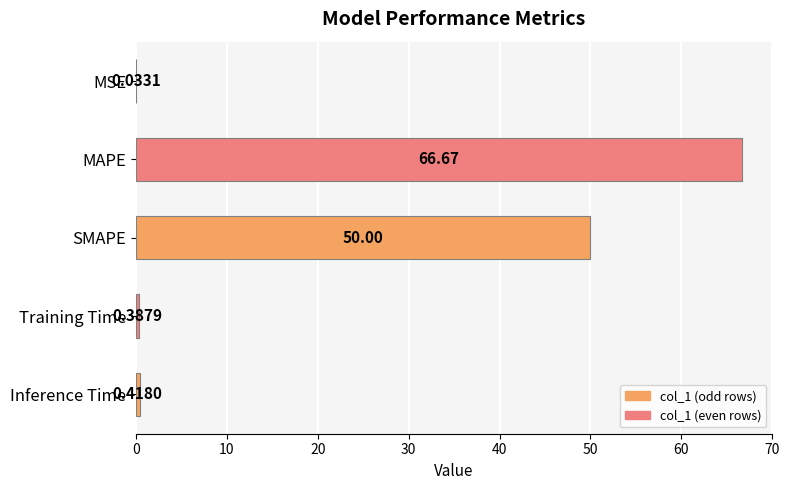

At which label is the value closest to 33?

SMAPE